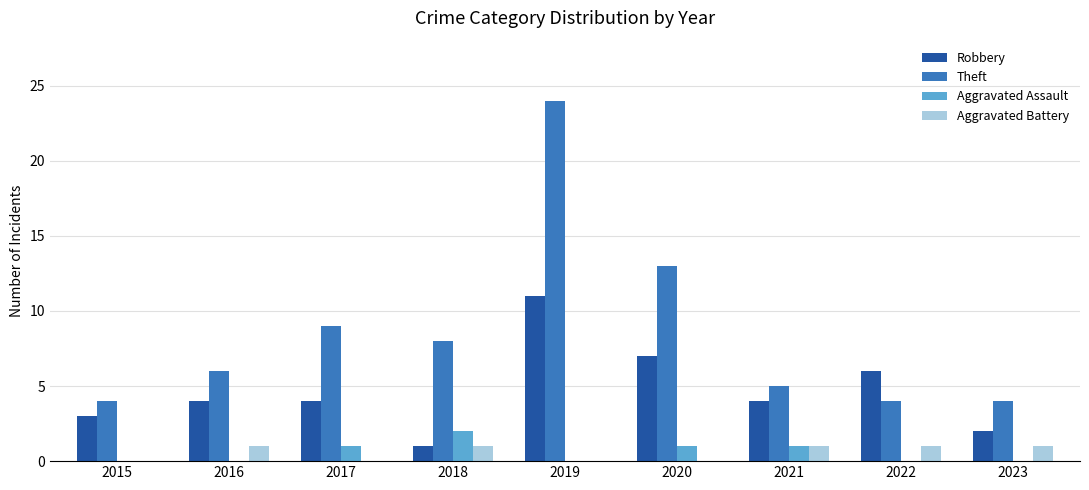

Between 2015 and 2016, which series saw the biggest shift?

Theft